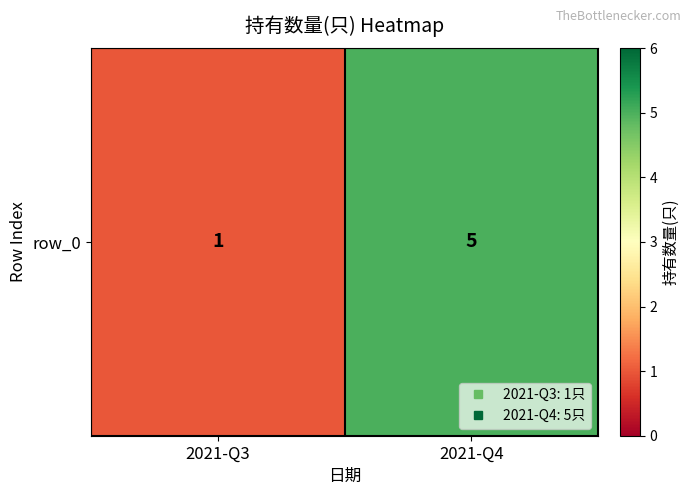

Reading left to right, transcribe all the data shown in this chart.

2021-Q3=1	2021-Q4=5